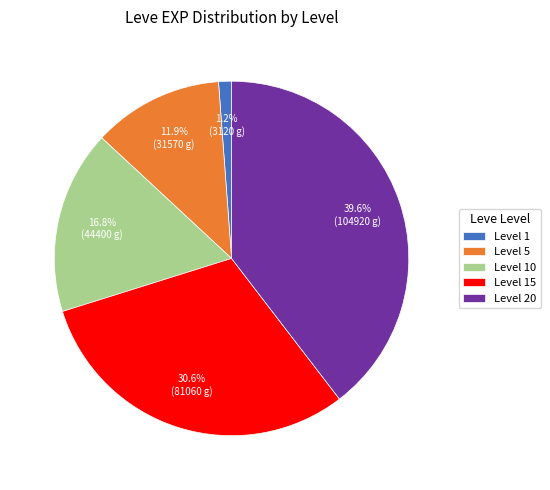

Which category has the smallest portion of the pie?

Level 1